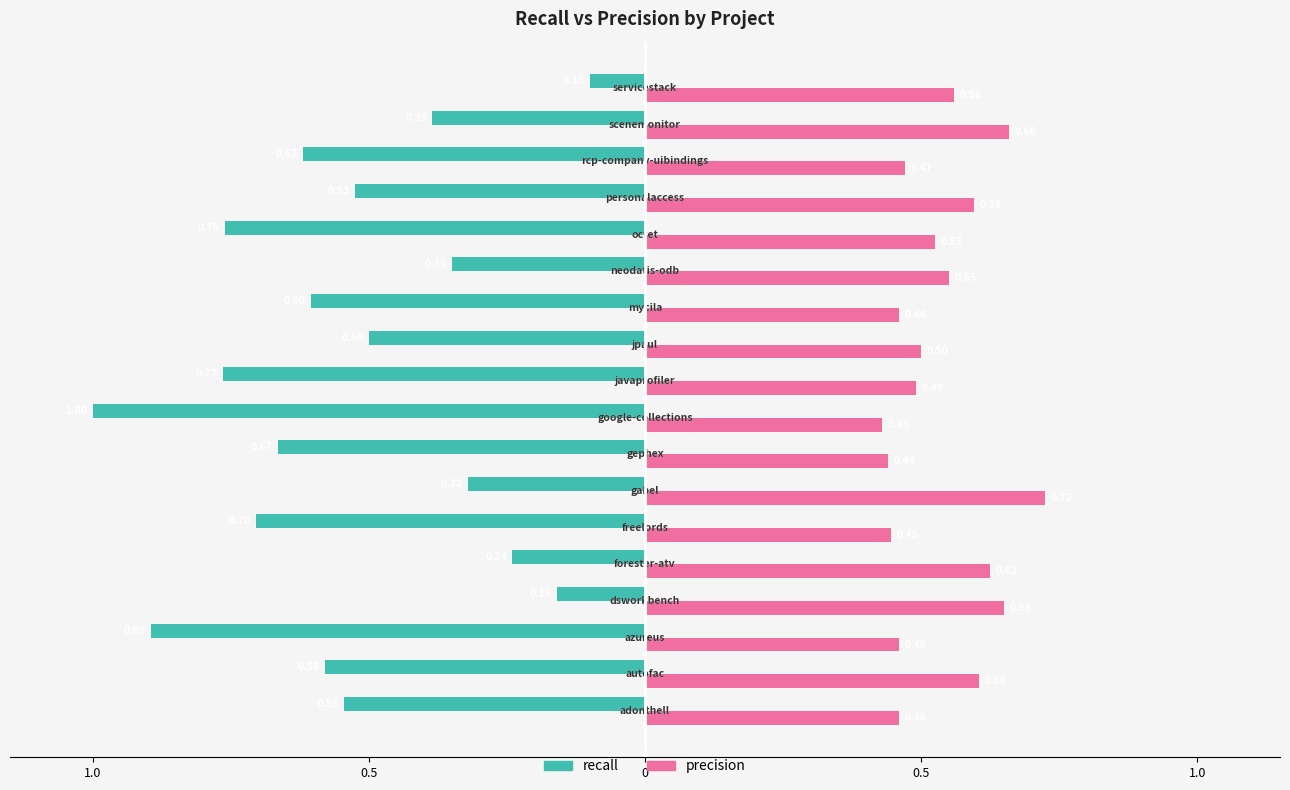

What are all the series names shown in the legend?

recall, precision